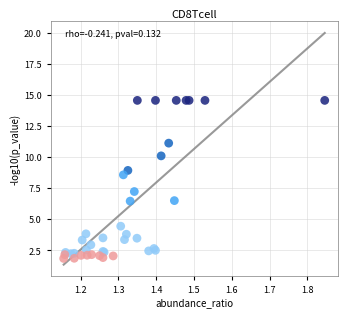

What Y value in the scatter plot is closest to 8?

8.6